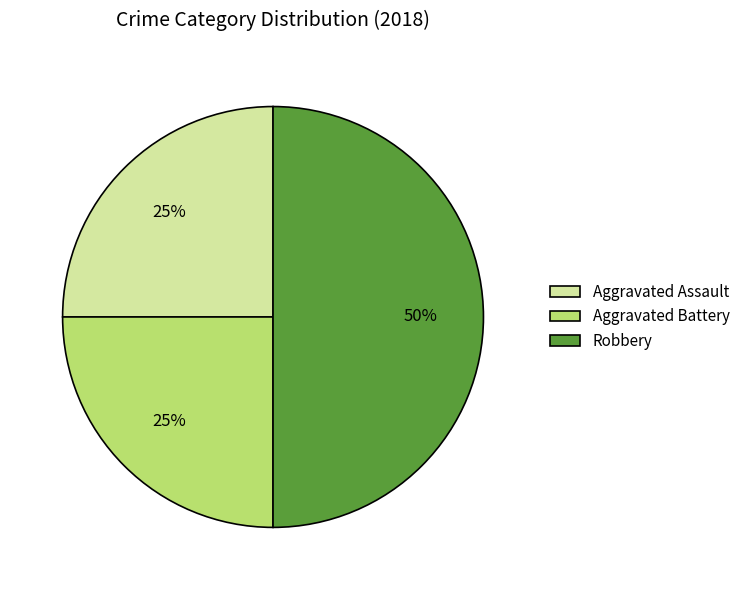

To the nearest percent, what percentage of the pie is Aggravated Battery?

25%